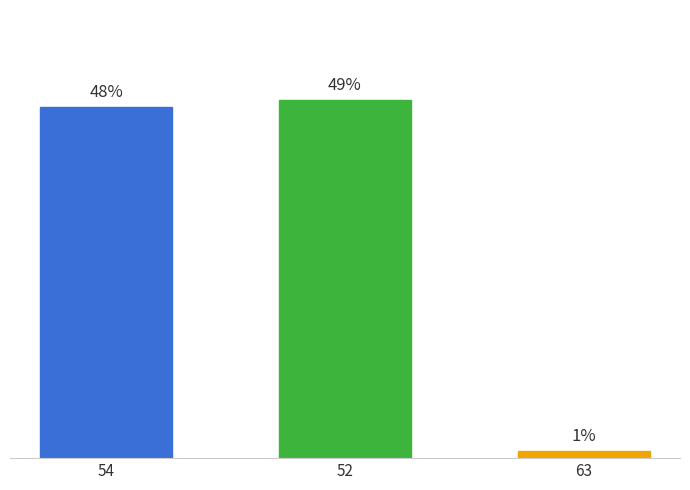

Does the chart contain stacked bars?

No